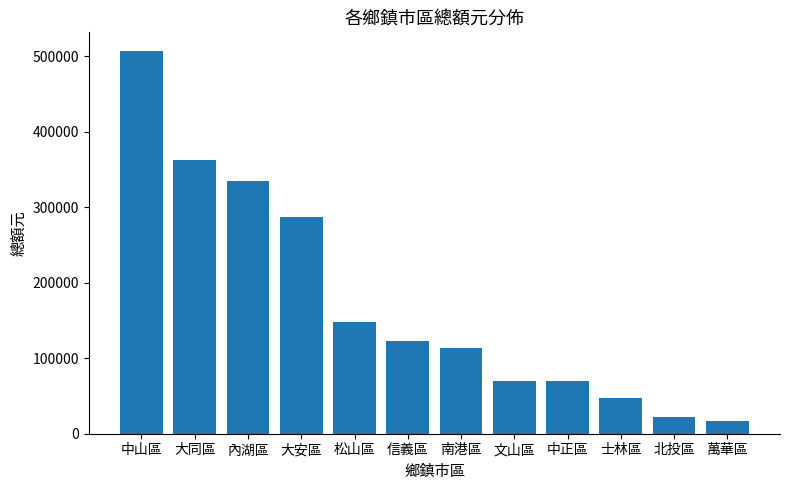

At which label is the value closest to 261843?

大安區